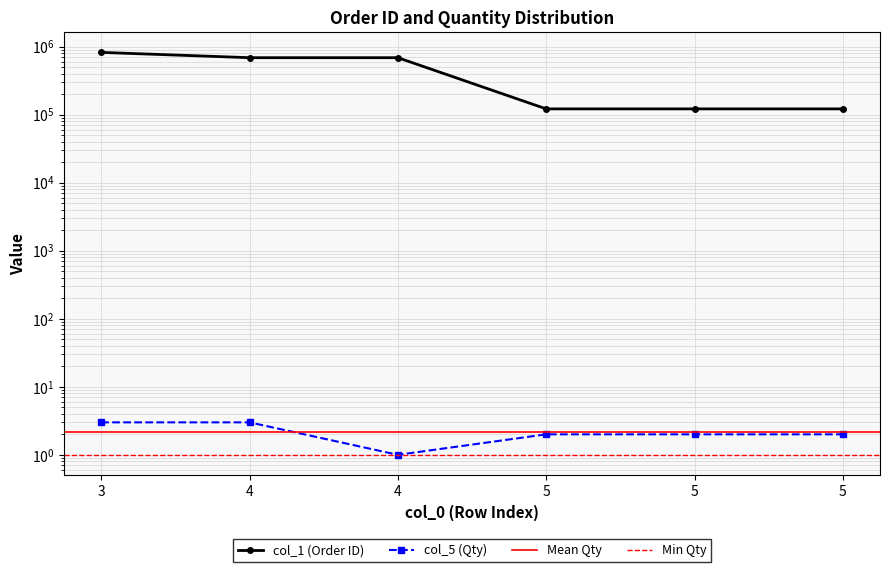

The value of col_1 at 4 is 685582. True or false?

True